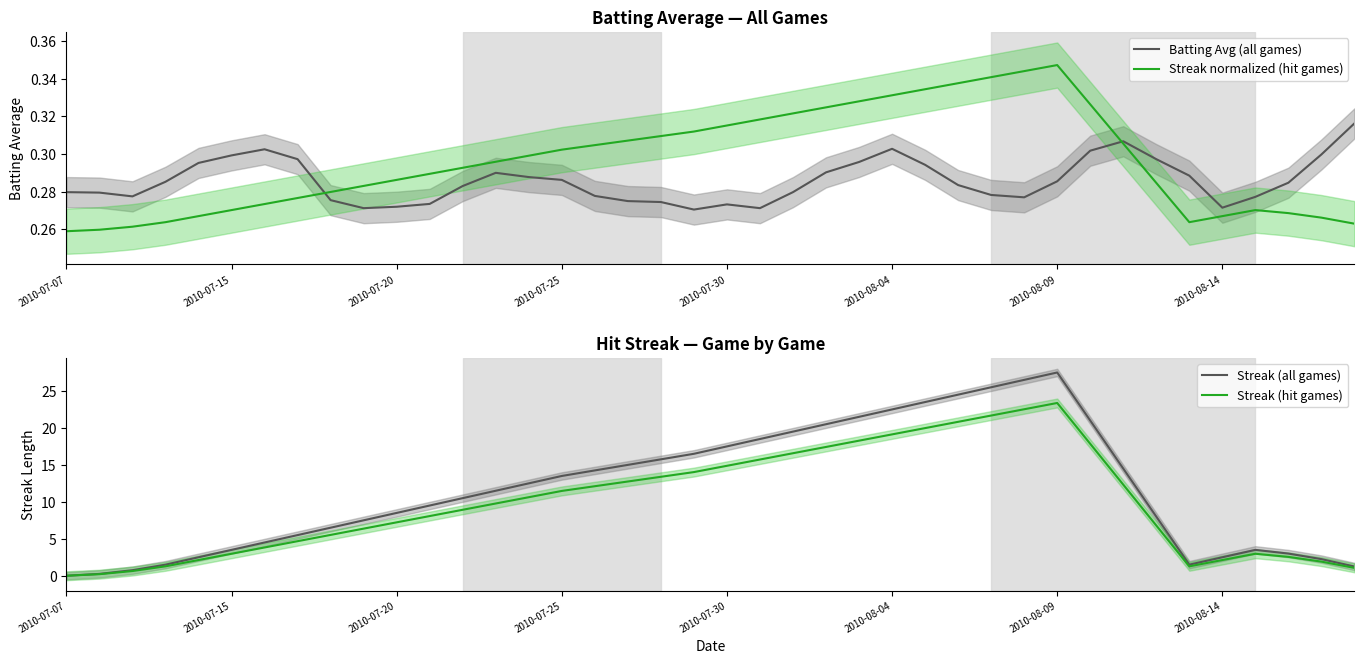

Reading left to right, transcribe all the data shown in this chart.

Batting Avg (all games): 0.3	0.3	0.3	0.3	0.3	0.3	0.3	0.3	0.3	0.3	0.3	0.3	0.3	0.3	0.3	0.3	0.3	0.3	0.3	0.3	0.3	0.3	0.3	0.3	0.3	0.3	0.3	0.3	0.3	0.3	0.3	0.3	0.3	0.3	0.3	0.3	0.3	0.3	0.3	0.3
Streak normalized (hit games): 0.3	0.3	0.3	0.3	0.3	0.3	0.3	0.3	0.3	0.3	0.3	0.3	0.3	0.3	0.3	0.3	0.3	0.3	0.3	0.3	0.3	0.3	0.3	0.3	0.3	0.3	0.3	0.3	0.3	0.3	0.3	0.3	0.3	0.3	0.3	0.3	0.3	0.3	0.3	0.3
Streak (all games): 0.0	0.2	0.8	1.5	2.5	3.5	4.5	5.5	6.5	7.5	8.5	9.5	10.5	11.5	12.5	13.5	14.2	15.0	15.8	16.5	17.5	18.5	19.5	20.5	21.5	22.5	23.5	24.5	25.5	26.5	27.5	21.0	14.5	8.0	1.5	2.5	3.5	3.0	2.2	1.2
Streak (hit games): 0.0	0.2	0.6	1.3	2.1	3.0	3.8	4.7	5.5	6.4	7.2	8.1	8.9	9.8	10.6	11.5	12.1	12.8	13.4	14.0	14.9	15.7	16.6	17.4	18.3	19.1	20.0	20.8	21.7	22.5	23.4	17.9	12.3	6.8	1.3	2.1	3.0	2.5	1.9	1.1